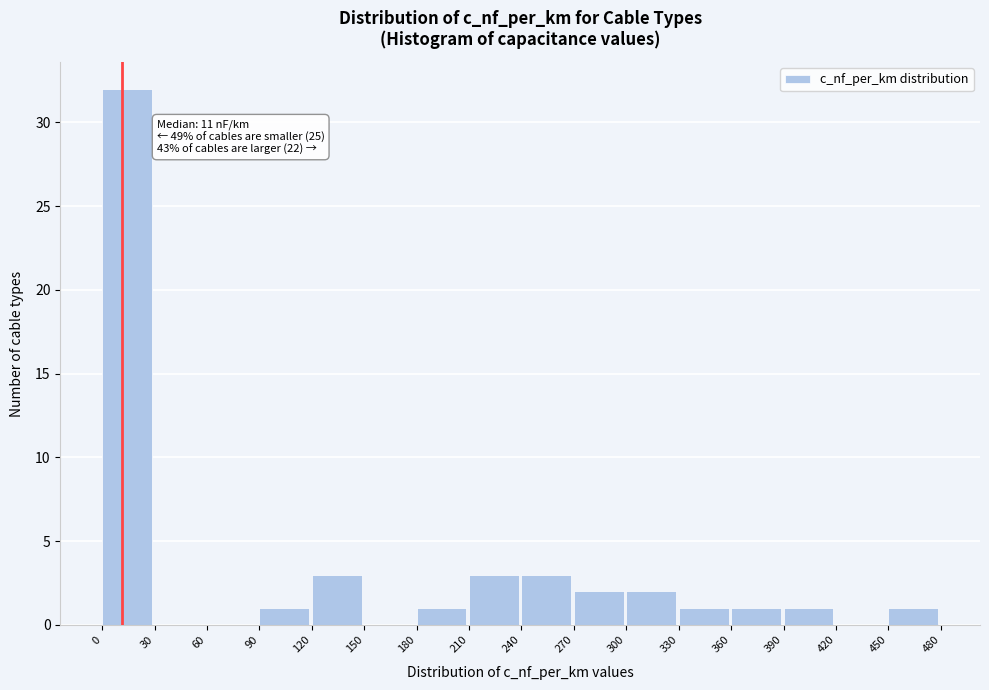

Which range on the x-axis has the tallest bar?

0 to 30